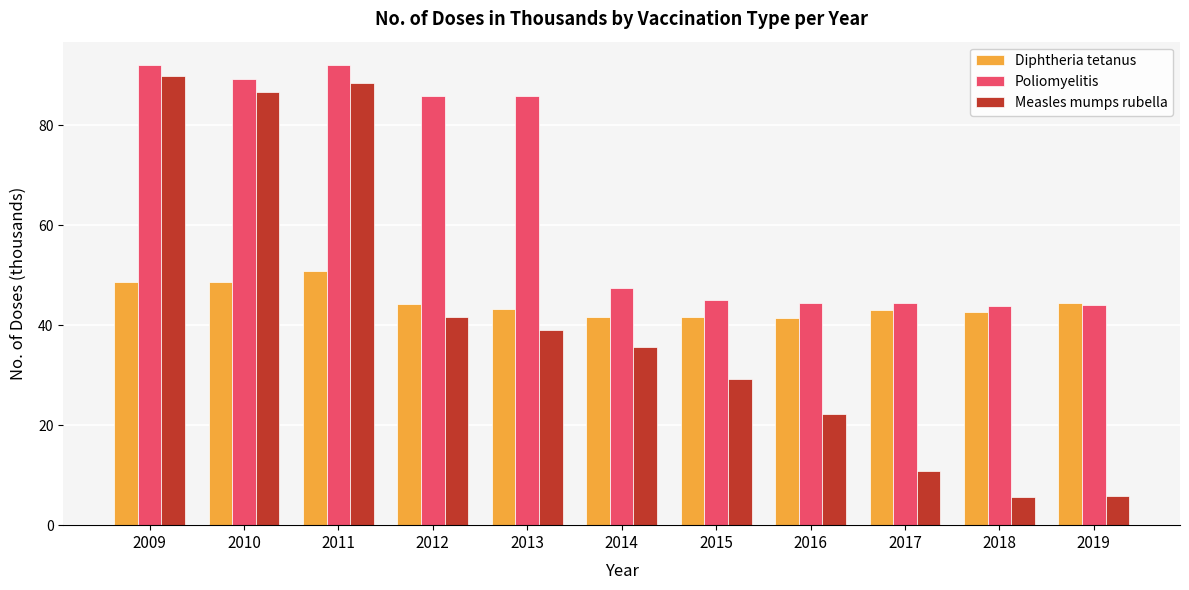

Between 2014 and 2018, which series saw the biggest shift?

Measles mumps rubella